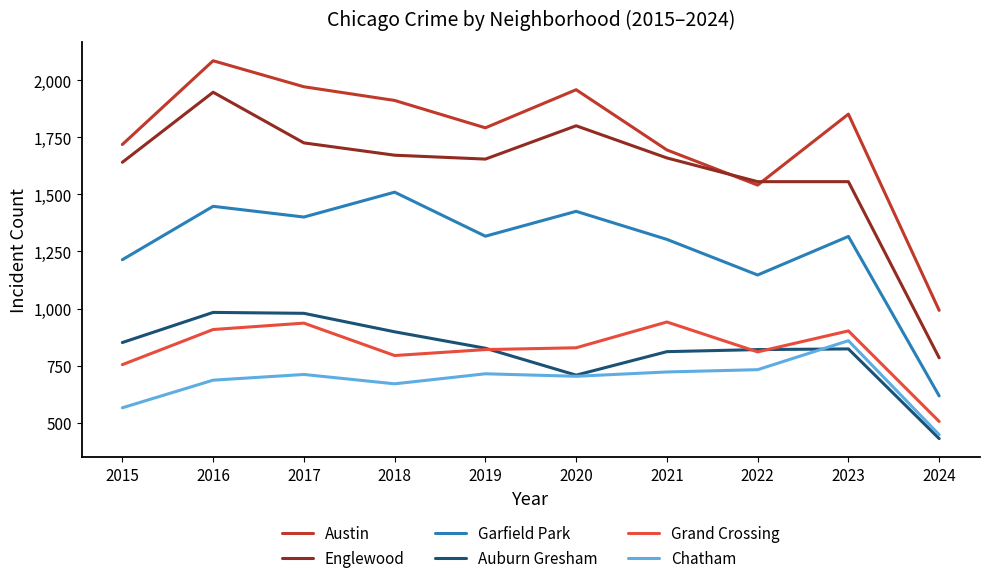

At which category is the sum across all series the highest?

2016